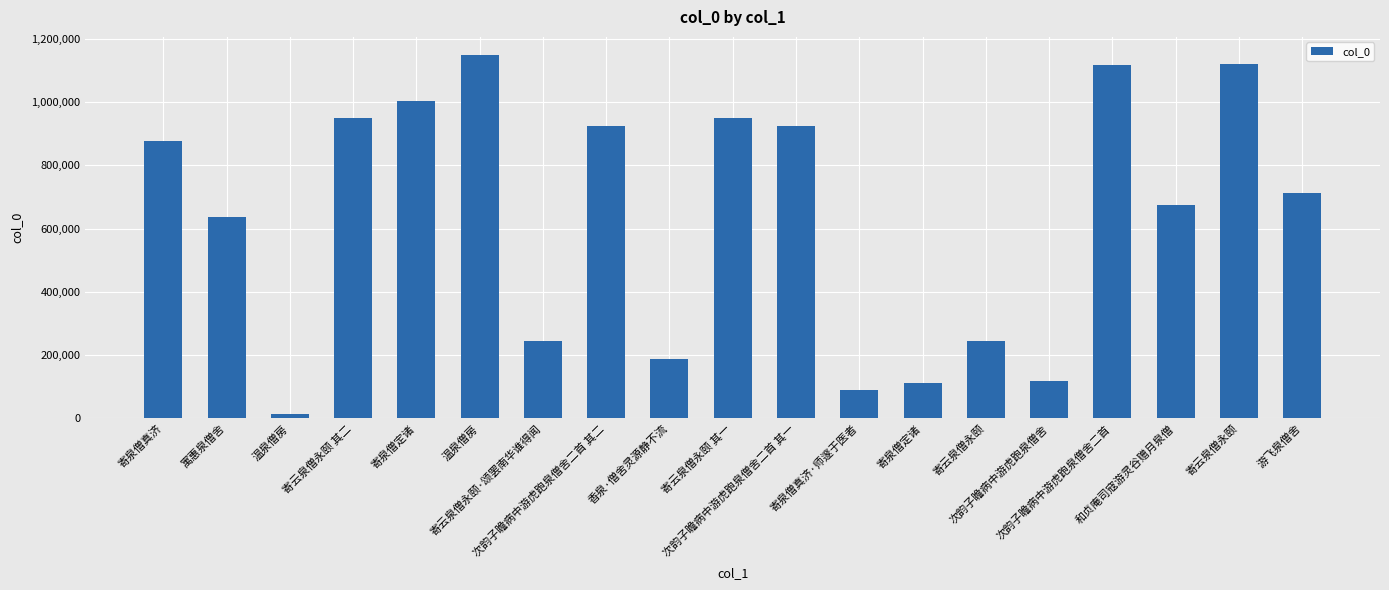

At which label does the data first exceed 710931?

寄泉僧真济